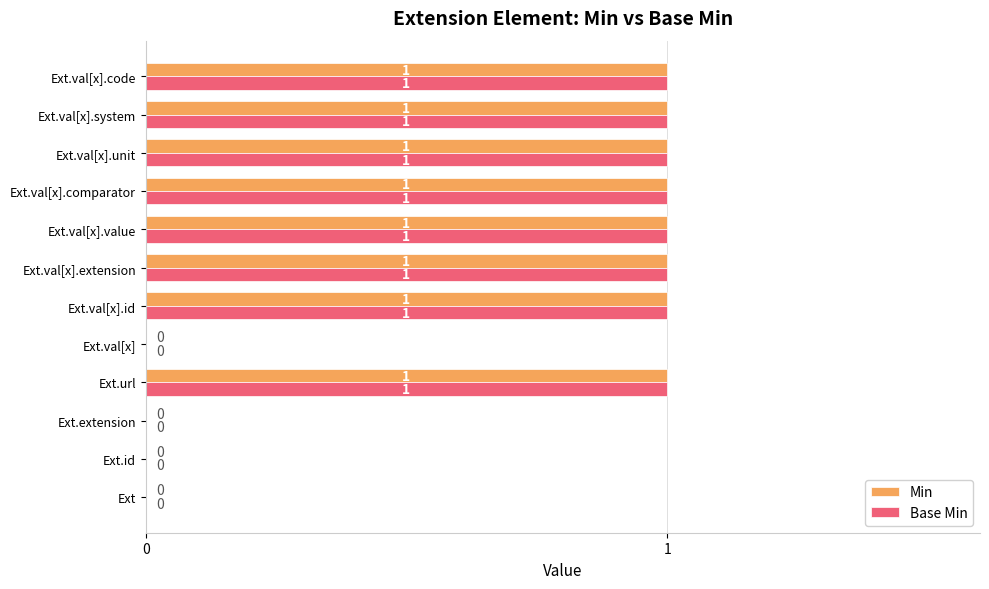

What is the sum of all Min values?

8